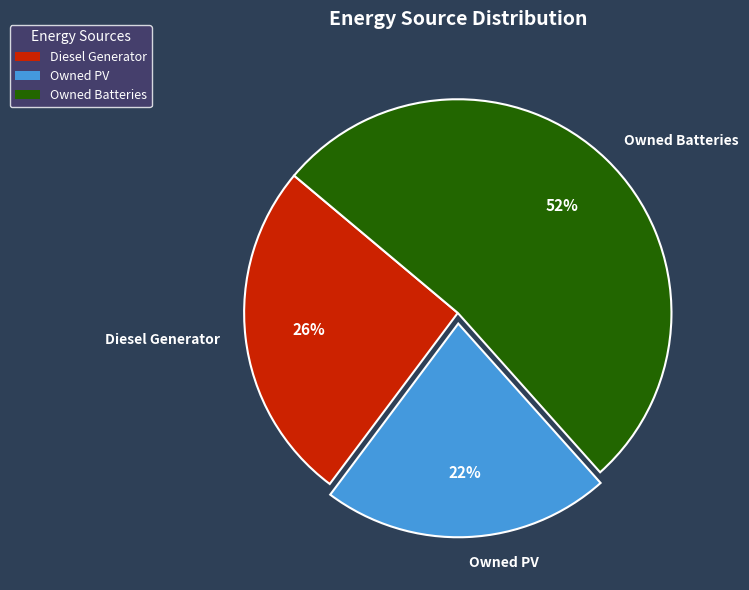

Rank the categories by value from highest to lowest.

Owned Batteries, Diesel Generator, Owned PV